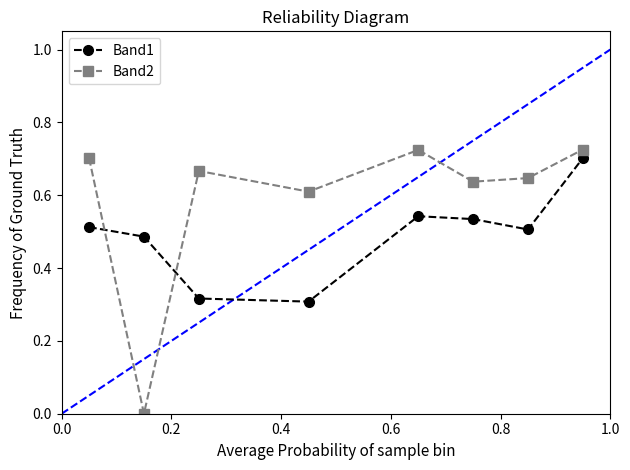

Which series has the largest total across all categories?

Band2